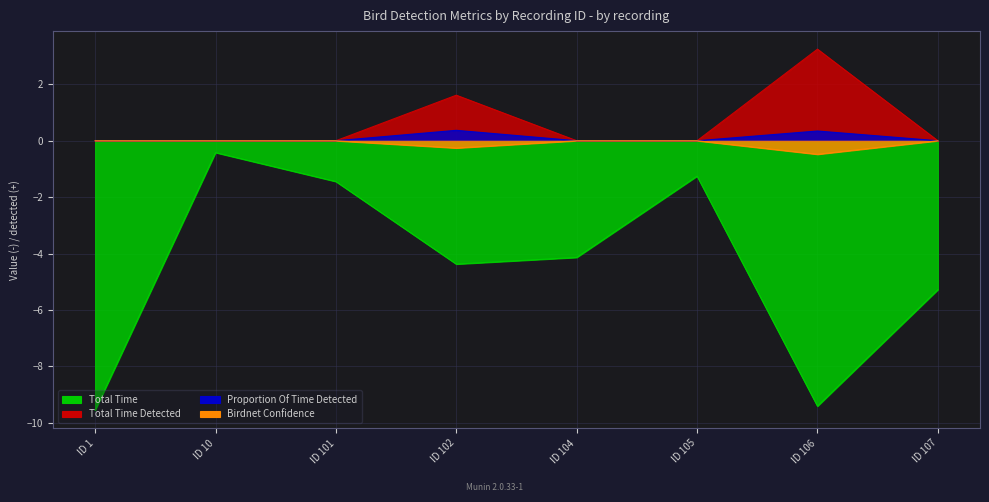

Count the number of data series in this chart.

4